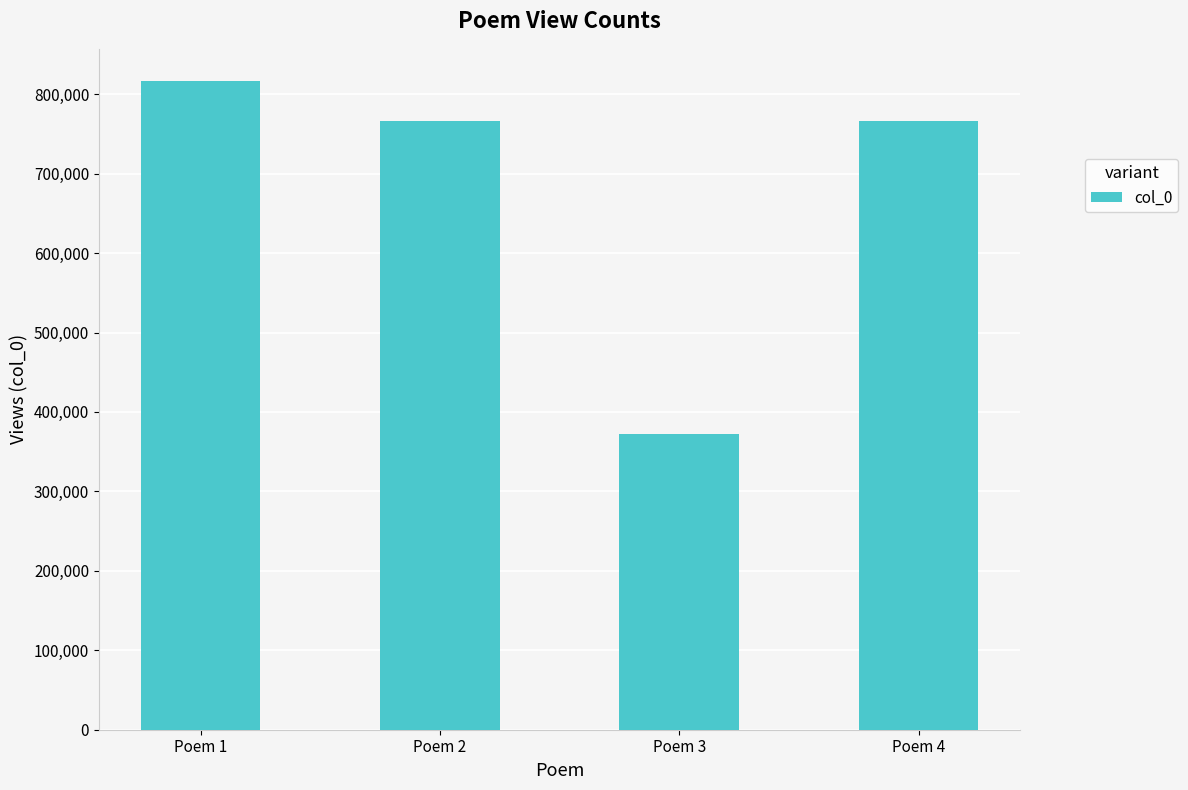

What is the sum of all values?

2719293